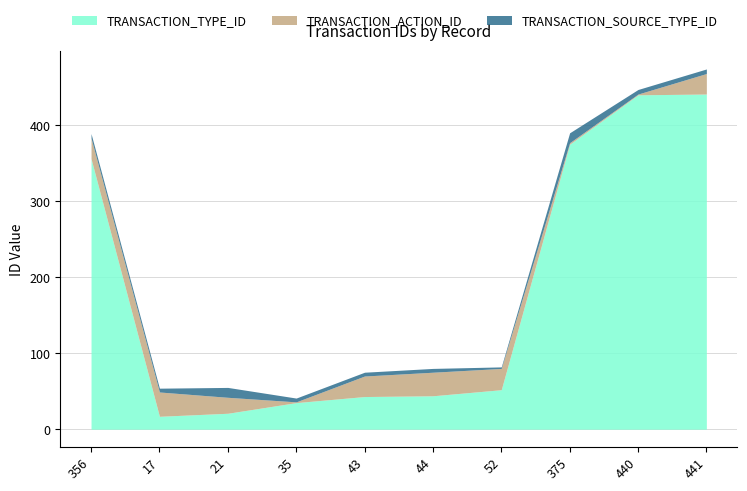

What is the maximum value shown in the chart?

441